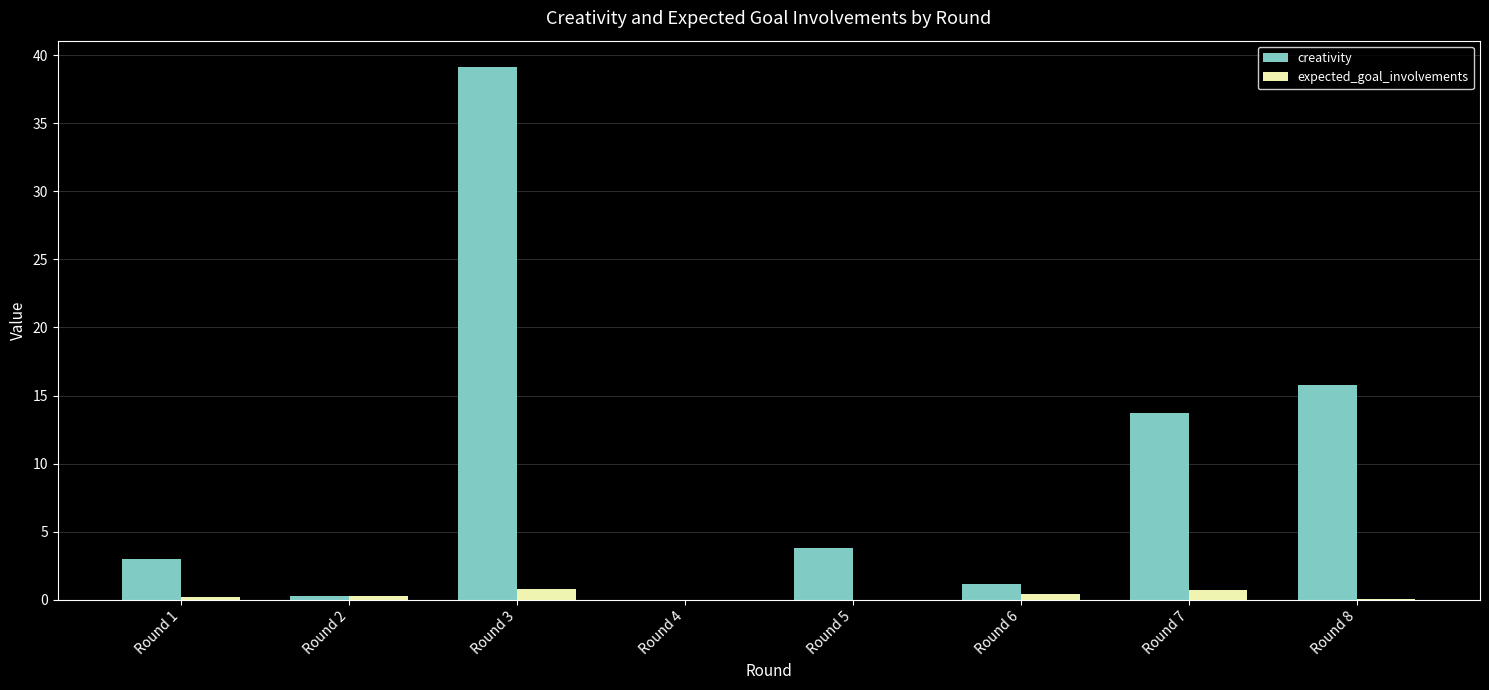

Which series changed the most between Round 3 and Round 7?

creativity